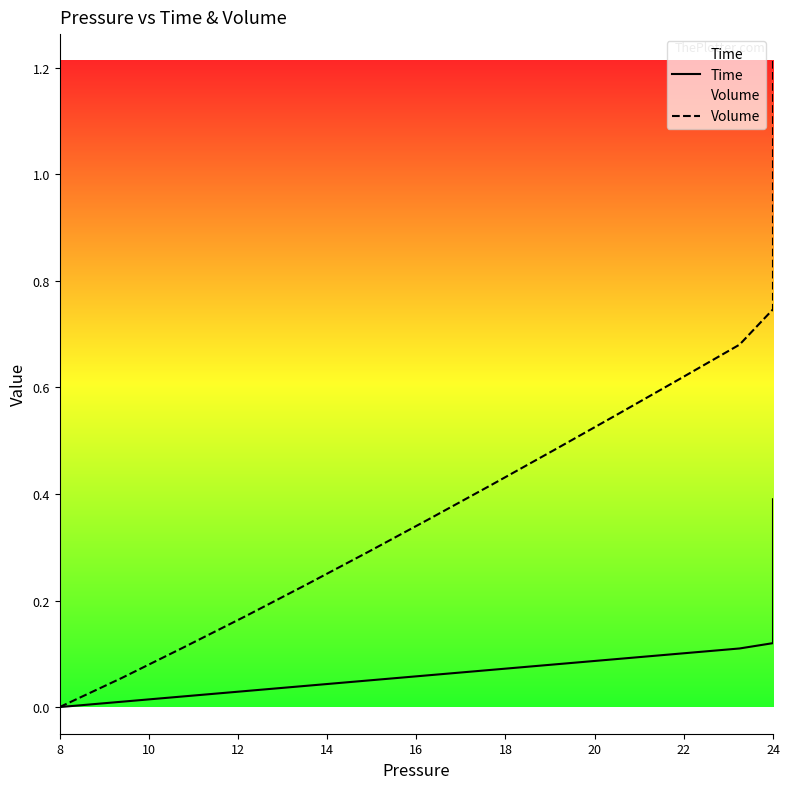

True or false: Time and Volume intersect in this chart.

False